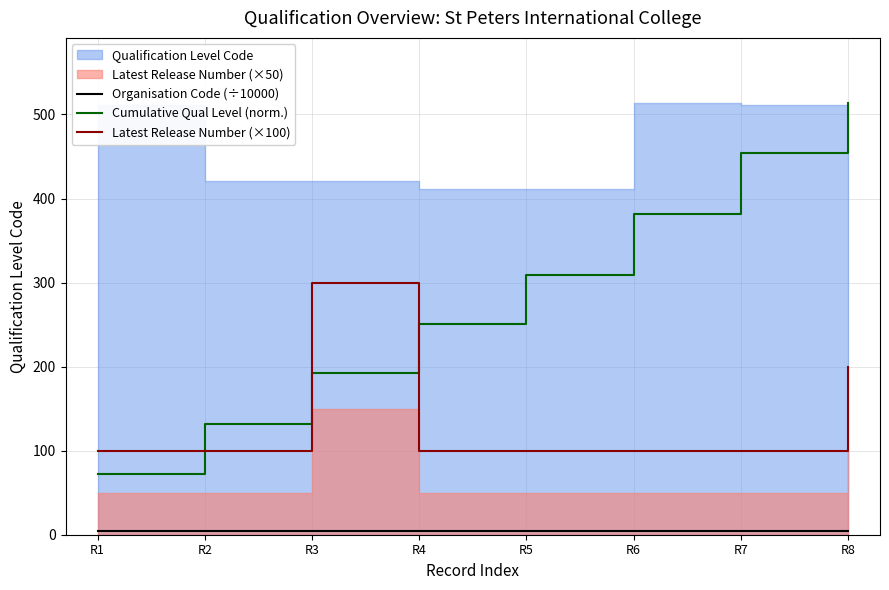

After their last crossing, which series has the higher values: Cumulative Qual Level (norm.) or Latest Release Number (×100)?

Cumulative Qual Level (norm.)